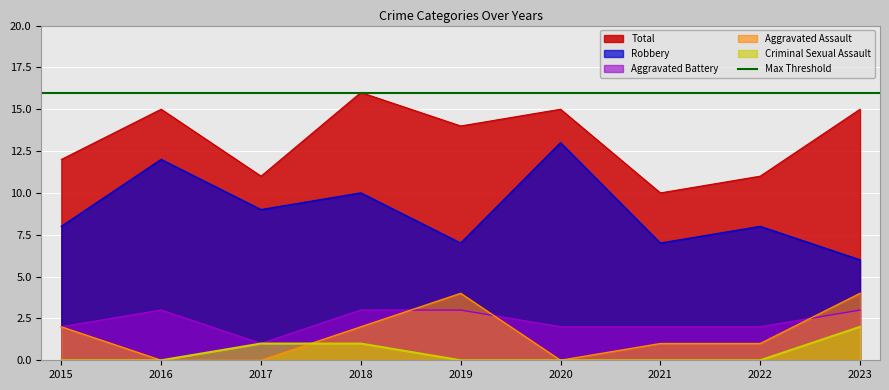

Which series has the largest total across all categories?

Total